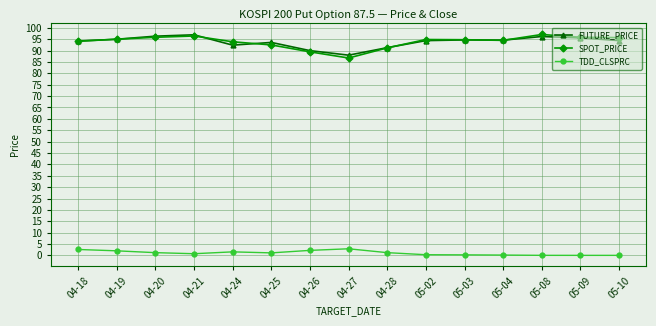

At how many categories does at least one series exceed 60?

15